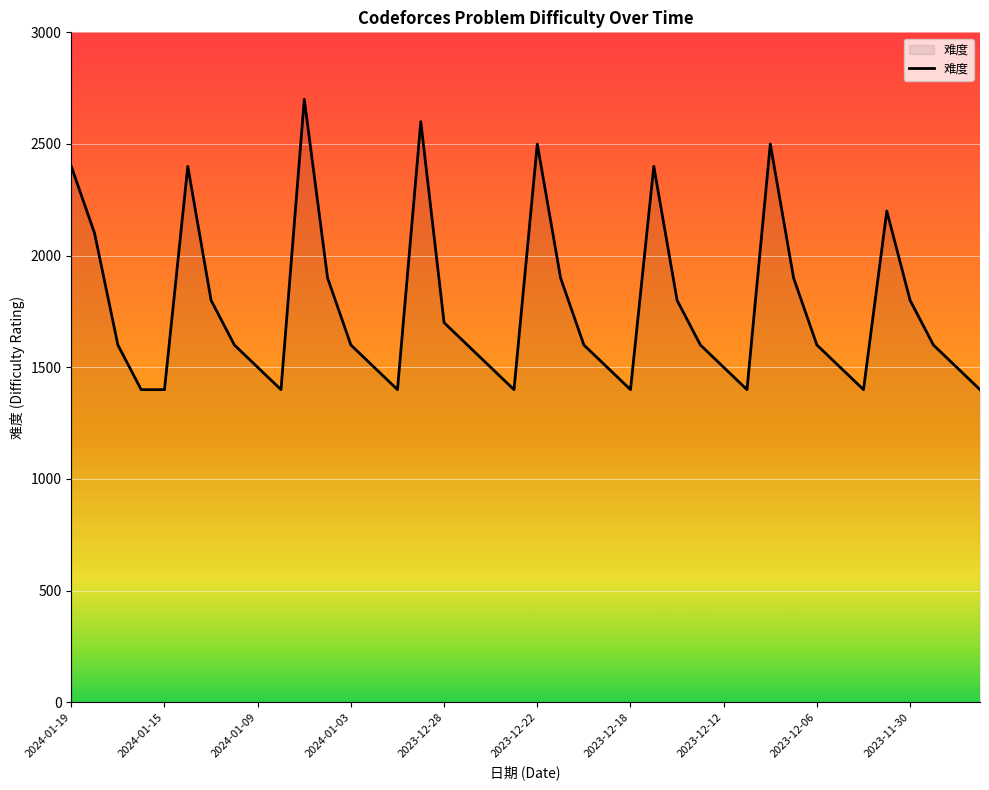

What is the minimum value shown in the chart?

1400